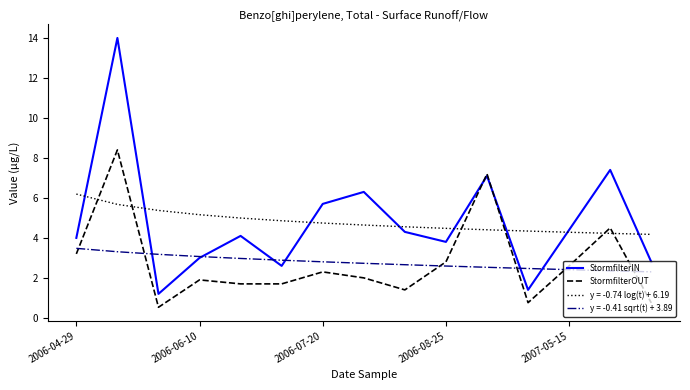

Rank the series by their maximum value, from lowest to highest.

y = -0.41 sqrt(t) + 3.89, y = -0.74 log(t) + 6.19, StormfilterOUT, StormfilterIN